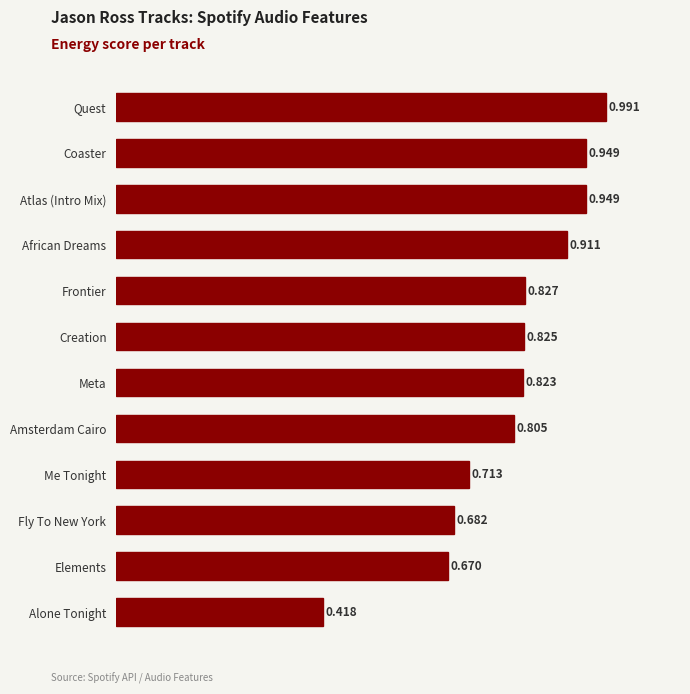

Between Frontier and Atlas (Intro Mix), which is larger?

Atlas (Intro Mix)